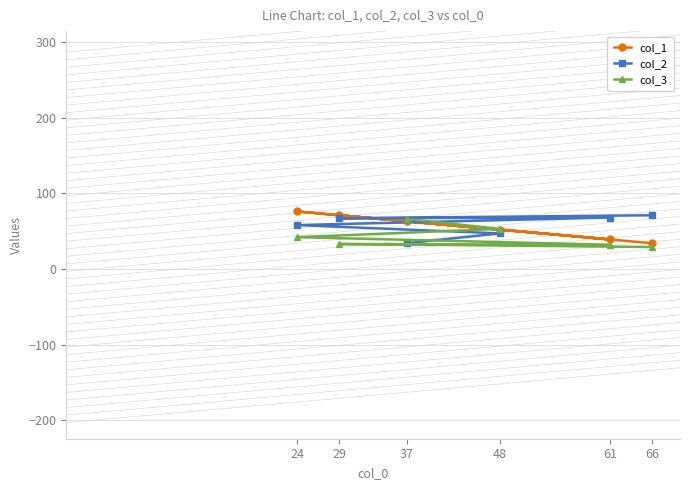

At which category is the sum across all series the highest?

24